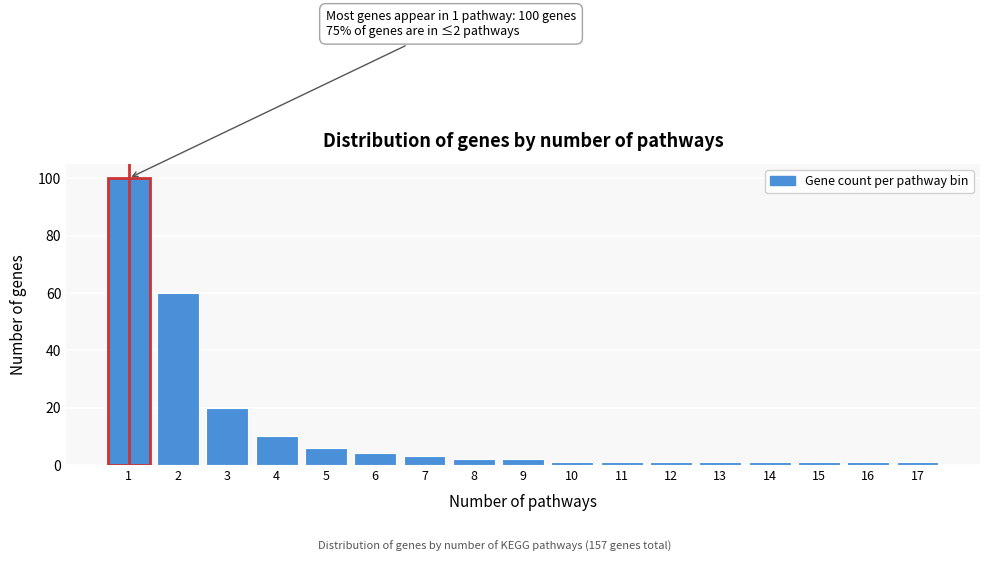

Reading right to left, what are all the values shown in this chart?

17=1	16=1	15=1	14=1	13=1	12=1	11=1	10=1	9=2	8=2	7=3	6=4	5=6	4=10	3=20	2=60	1=100